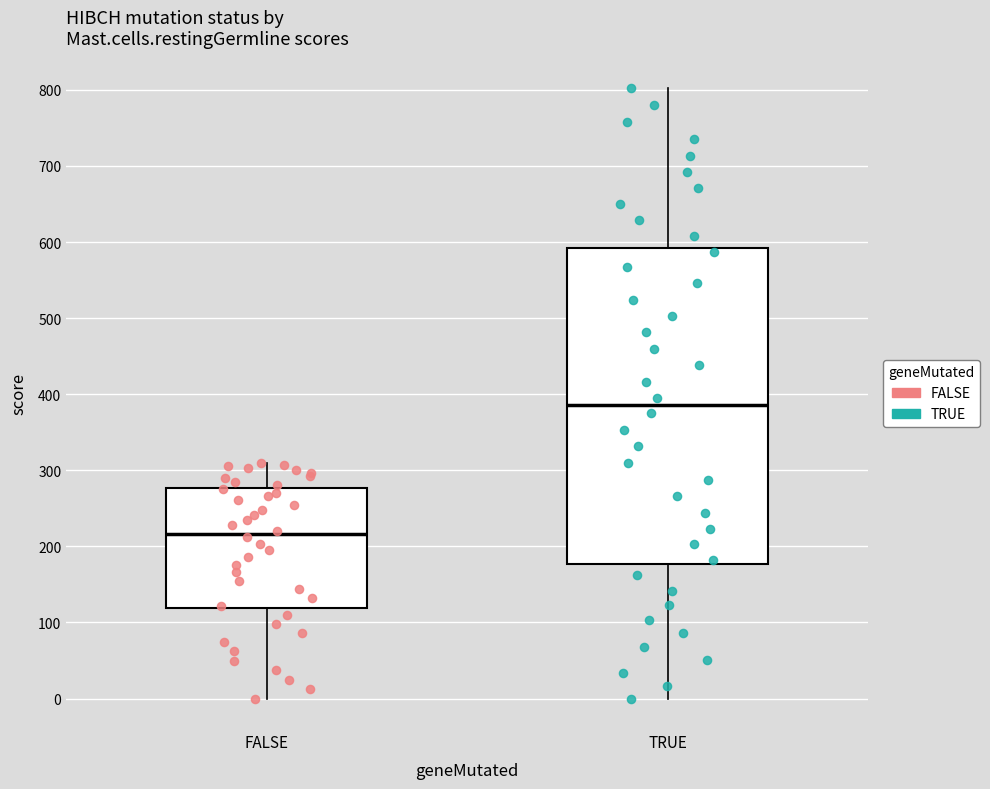

Where does the lower whisker of the box for FALSE end on the y-axis? The values are not printed on the chart, so give them approximately, as read against the axis.

0